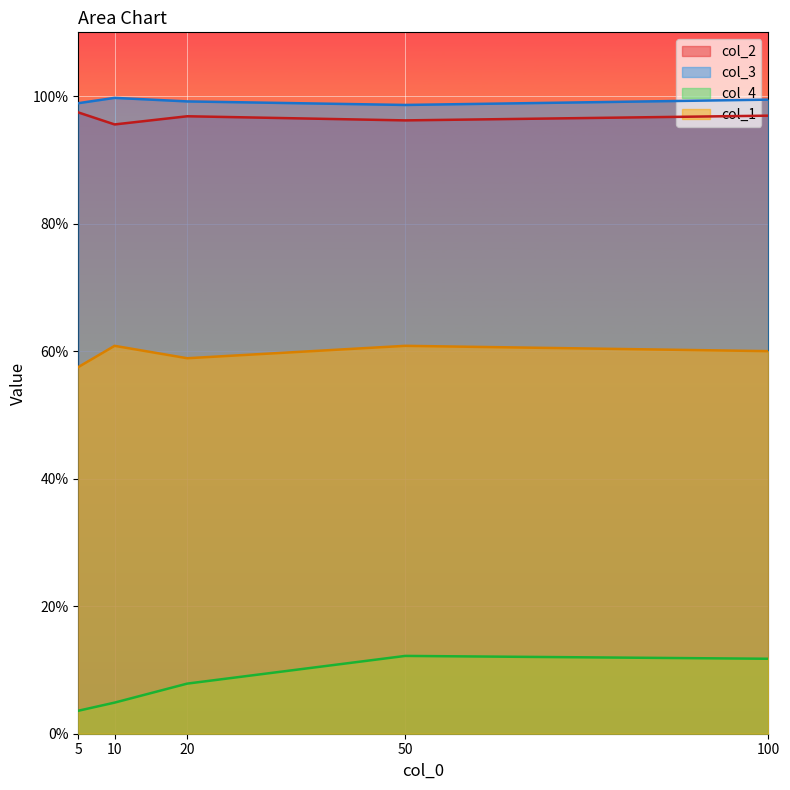

What are all the series names shown in the legend?

col_2, col_3, col_4, col_1